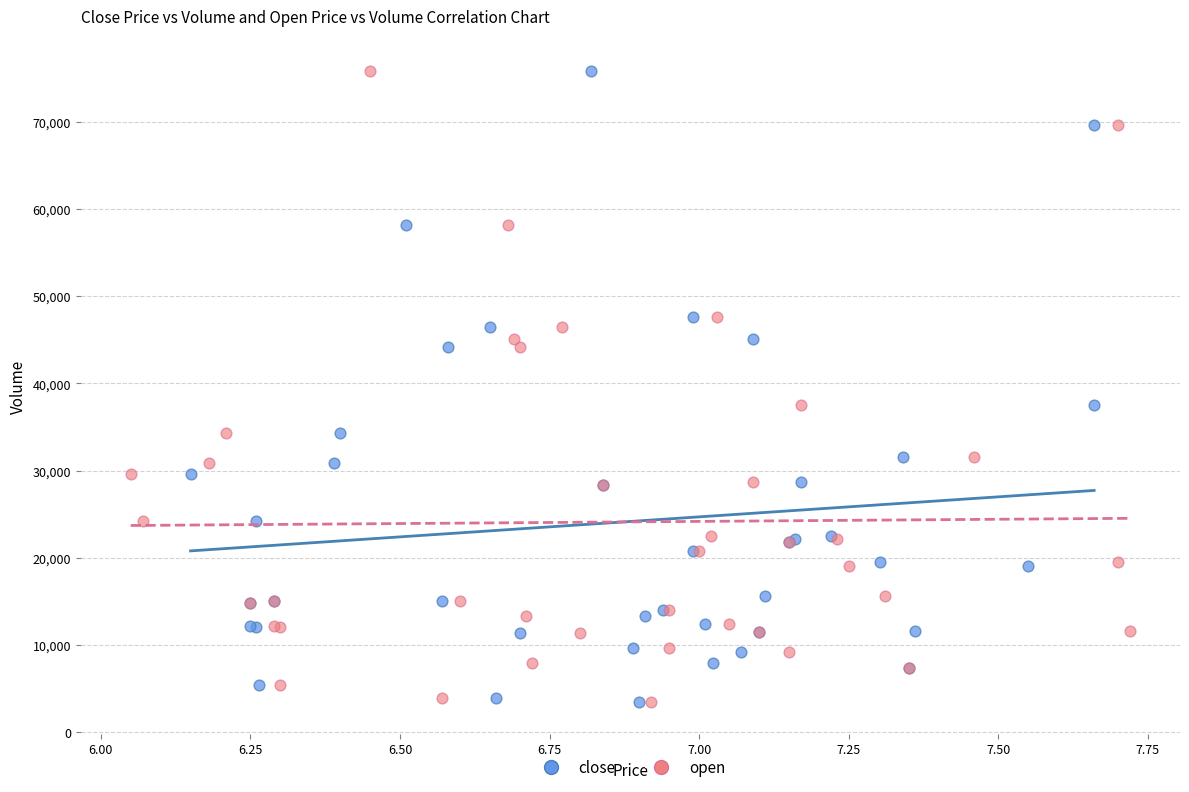

What are all the series names shown in the legend?

close, open